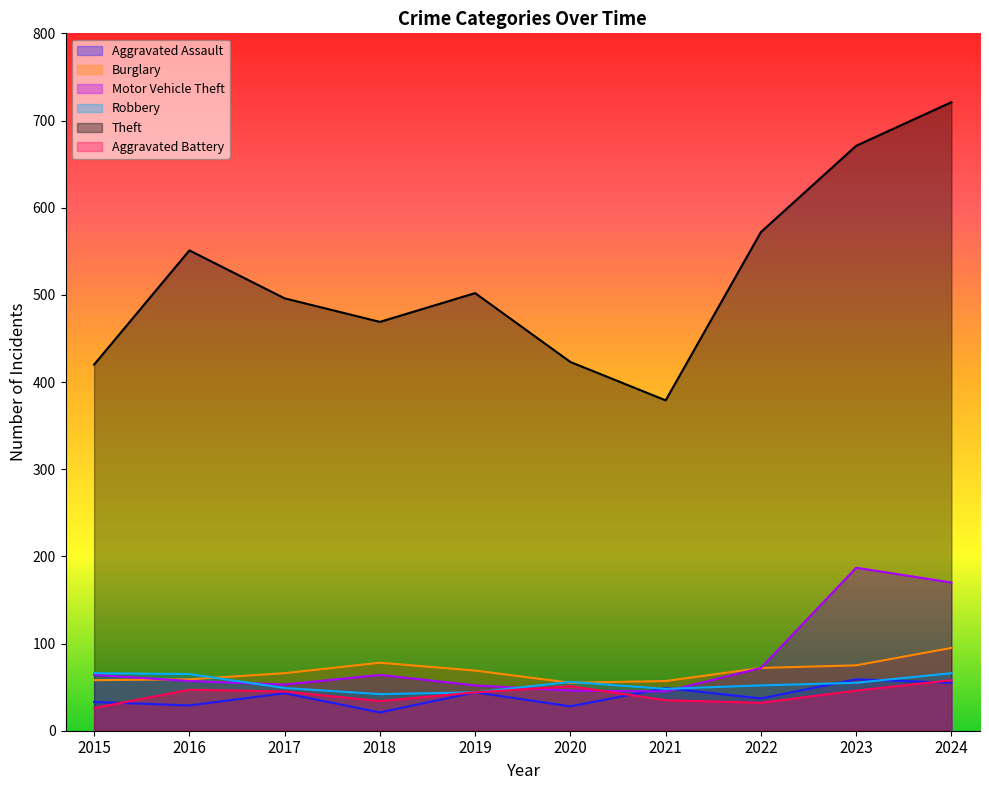

Which has a higher value, 2019 or 2015?

2019